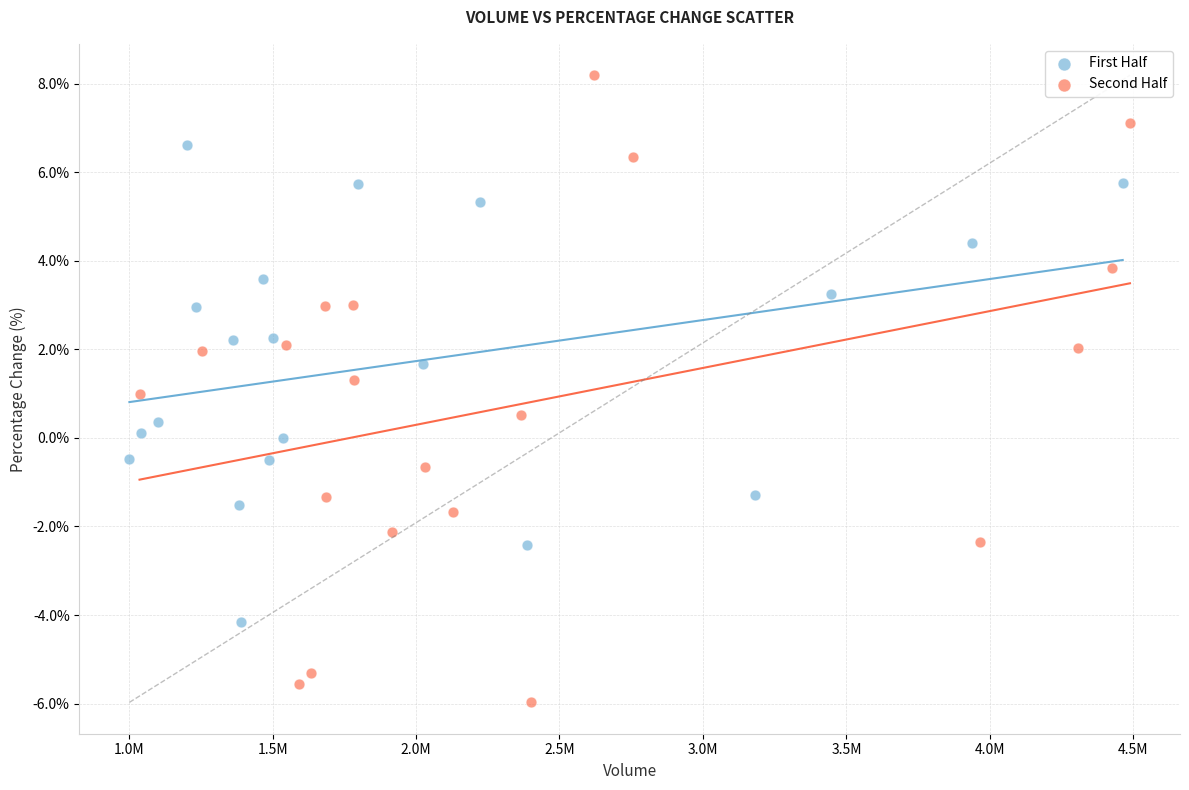

Which series contains the lowest Y value?

Second Half